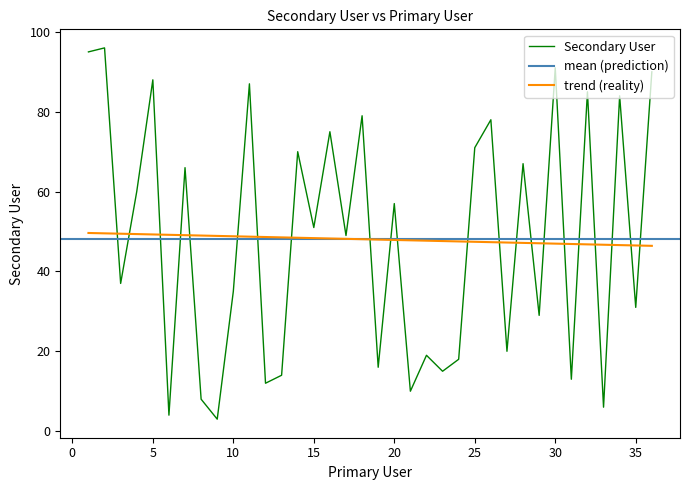

The value of Secondary User at 10 is 58.3. True or false?

False